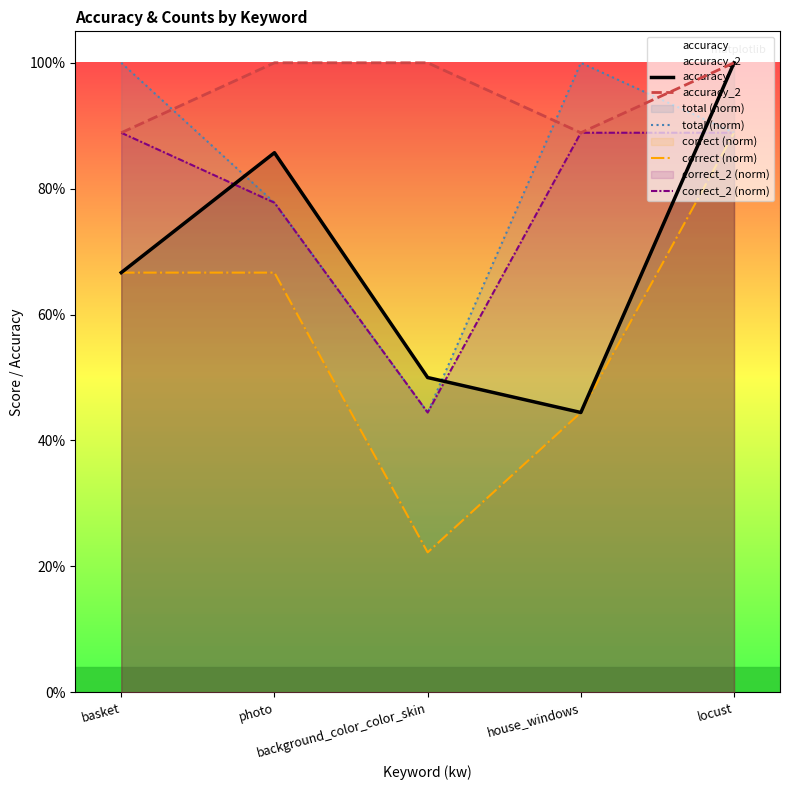

What is the difference between the maximum and second lowest values in the correct_2 (norm) series?

0.1